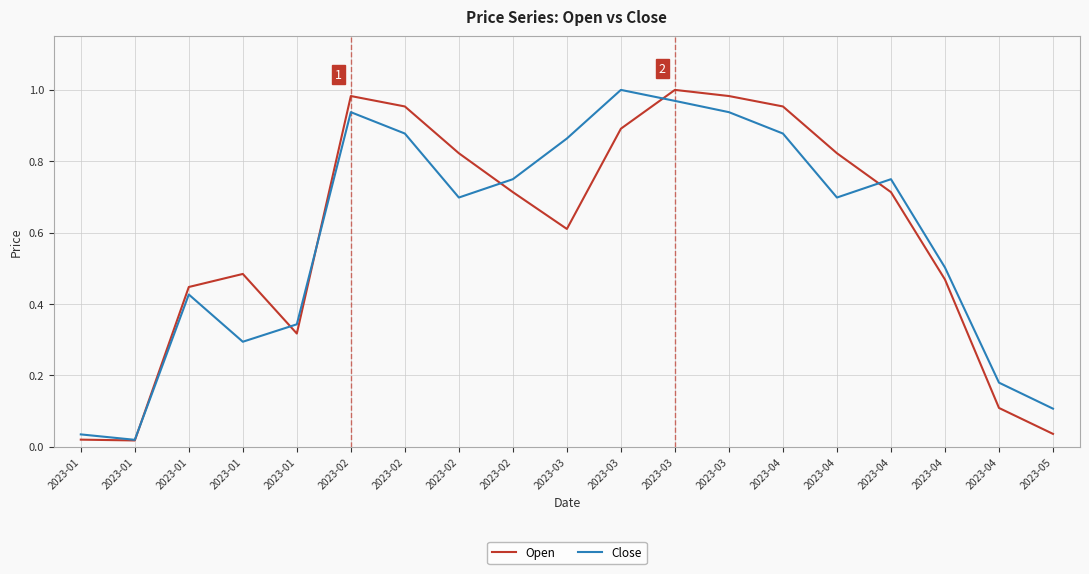

How many lines are shown in the chart?

2